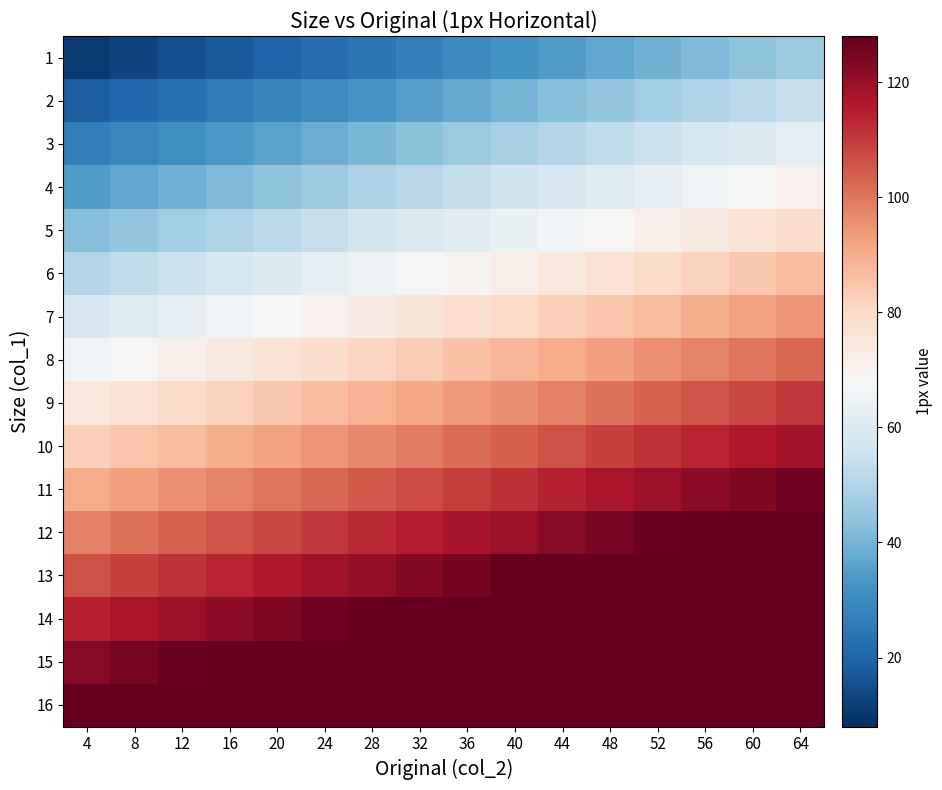

Which has a higher value, 16 or 44?

44